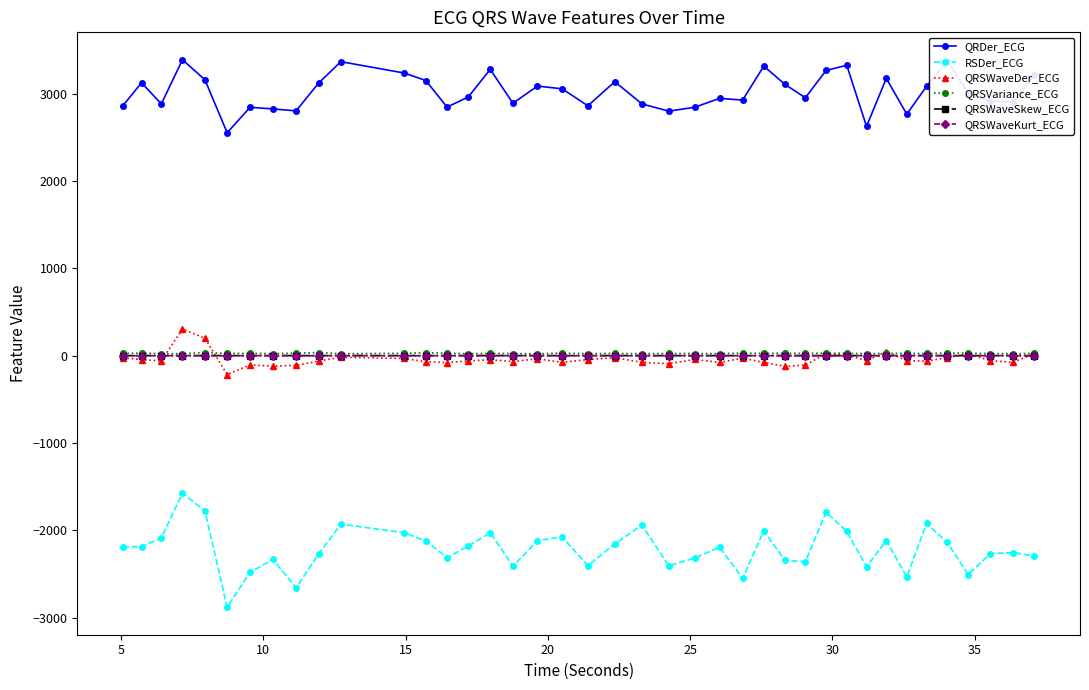

At how many categories does at least one series exceed 1800?

40